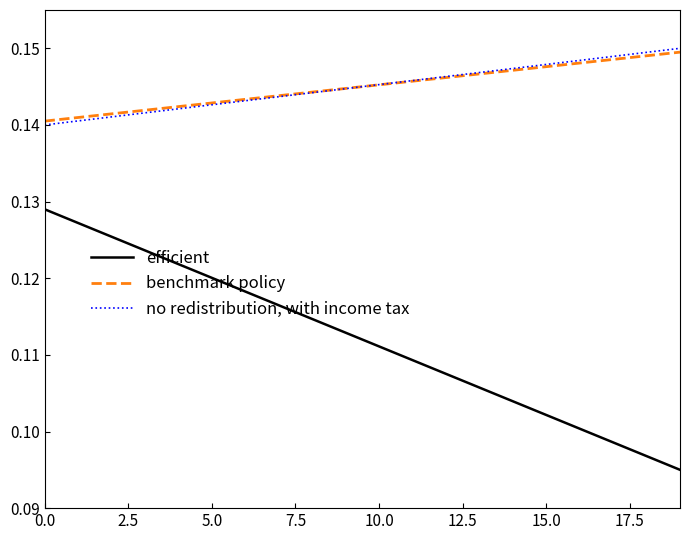

List the series in order of their peak value, highest first.

no redistribution, with income tax, benchmark policy, efficient